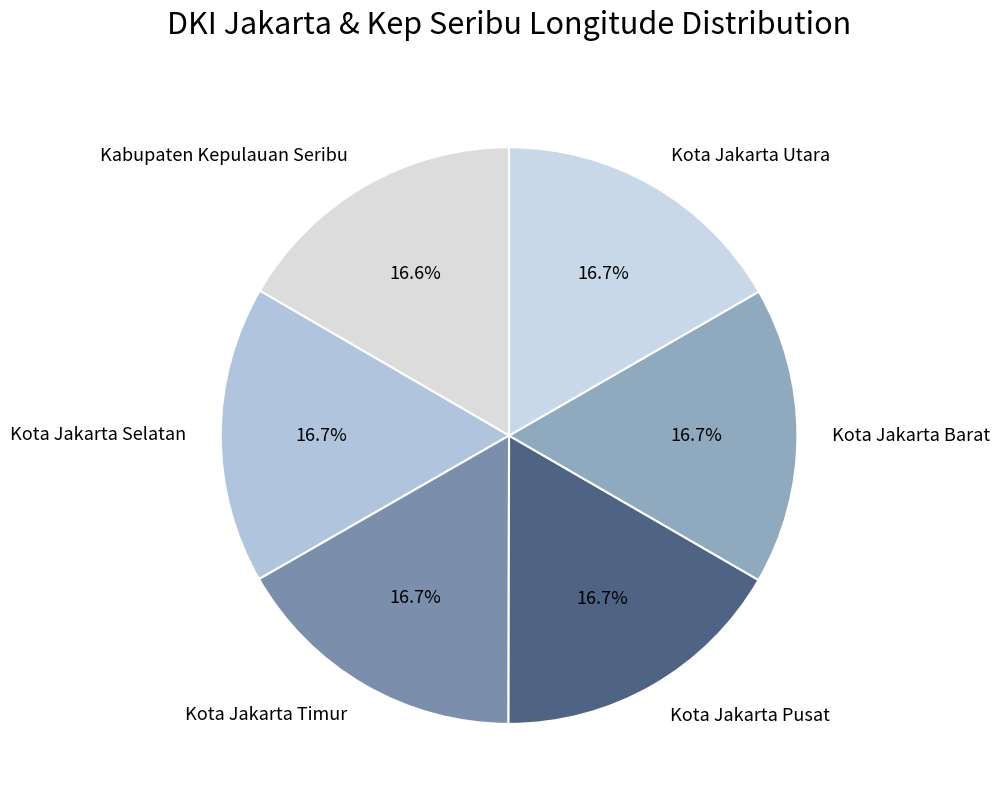

Is it true that Kota Jakarta Timur is 17% of the pie?

True